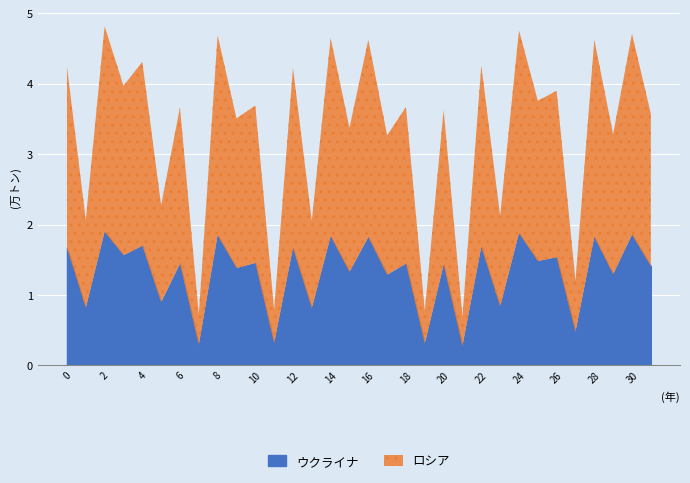

At which category does the data reach its first local valley?

1